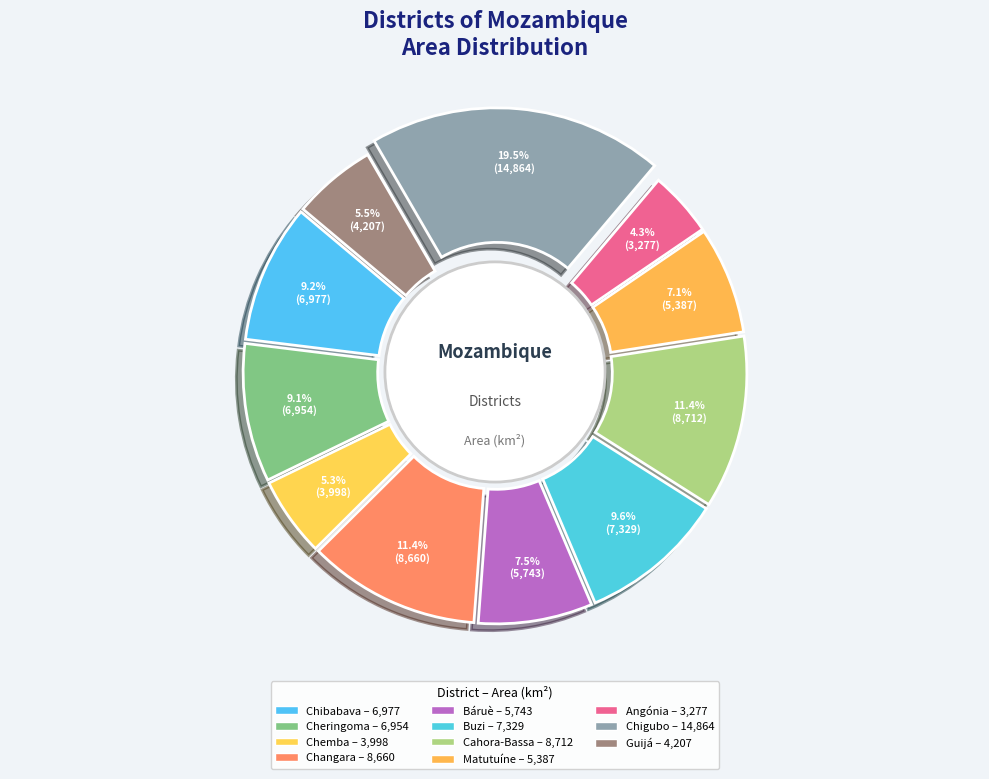

Rank the categories by value from highest to lowest.

Chigubo District, Cahora-Bassa District, Changara District, Buzi District, Chibabava District, Cheringoma District, Báruè District, Matutuíne District, Guijá District, Chemba District, Angónia District